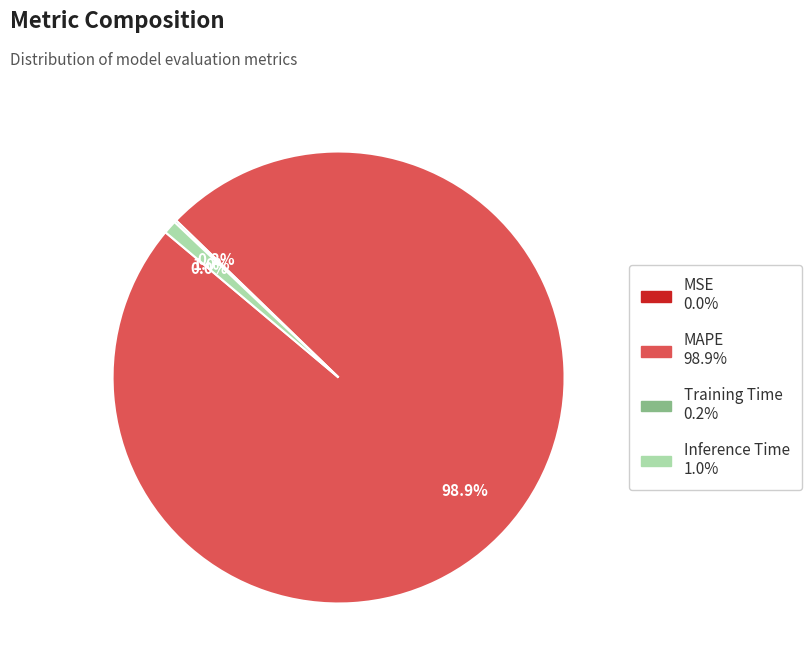

To the nearest percent, what portion does Inference Time represent?

1%